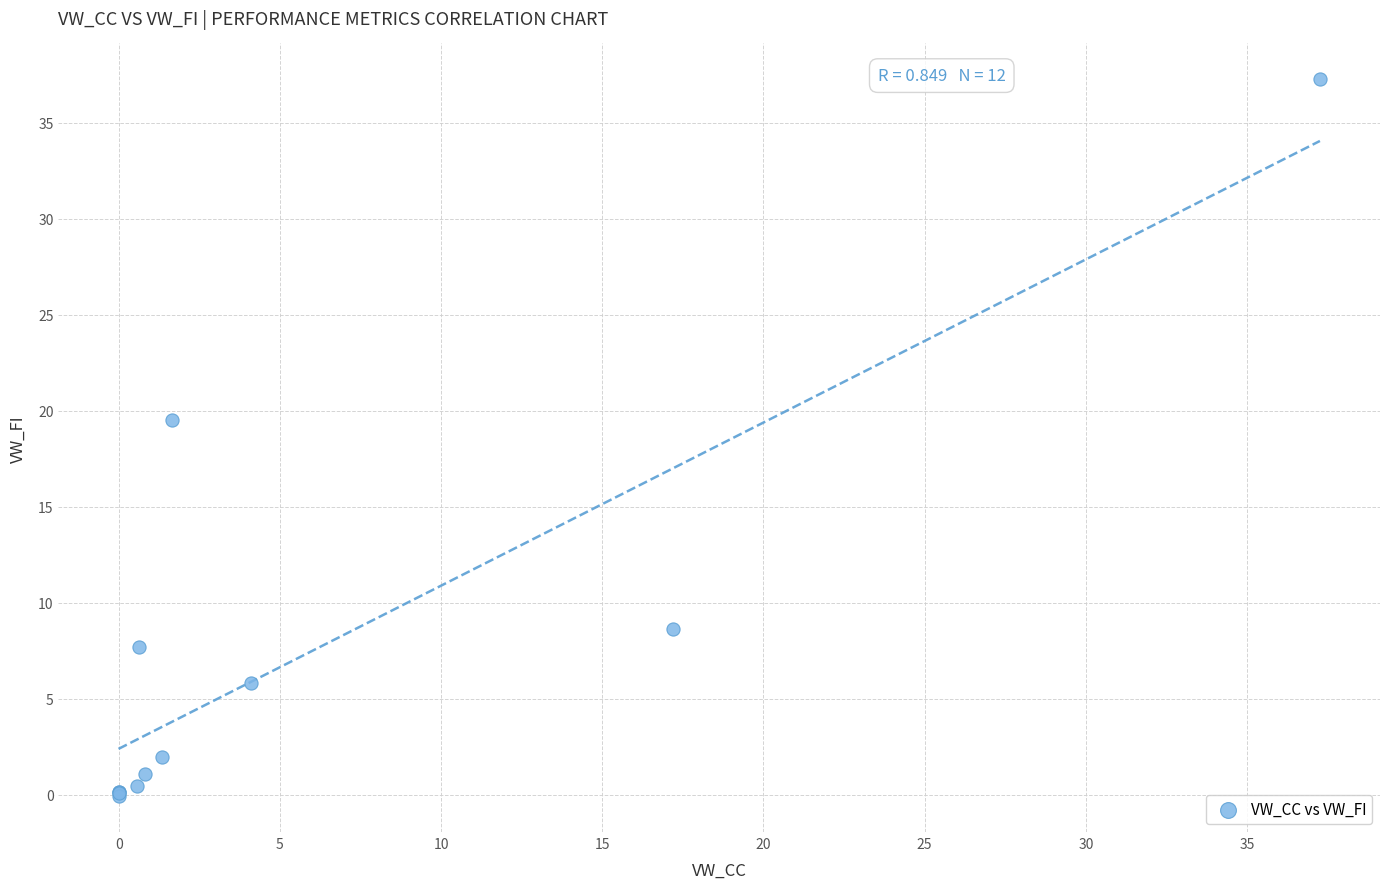

What Y value in the scatter plot is closest to 18?

19.5